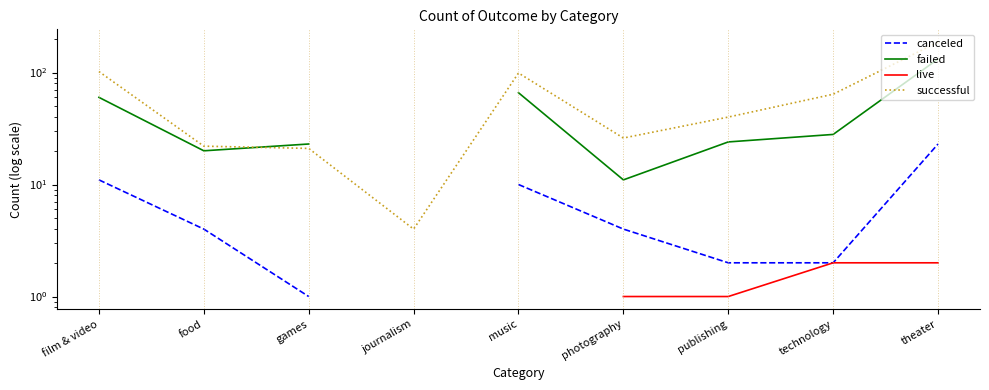

How many interior local valleys does the successful series have?

2